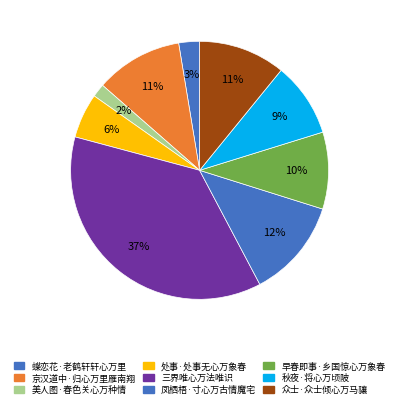

The 早春即事·乡国惊心万象春 slice represents 1% of the pie. True or false?

False